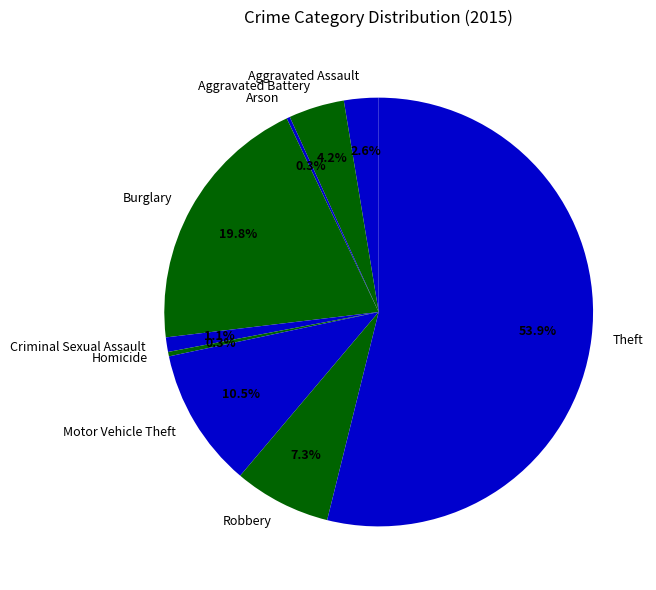

What is the total percentage of Motor Vehicle Theft and Criminal Sexual Assault?

11.6%